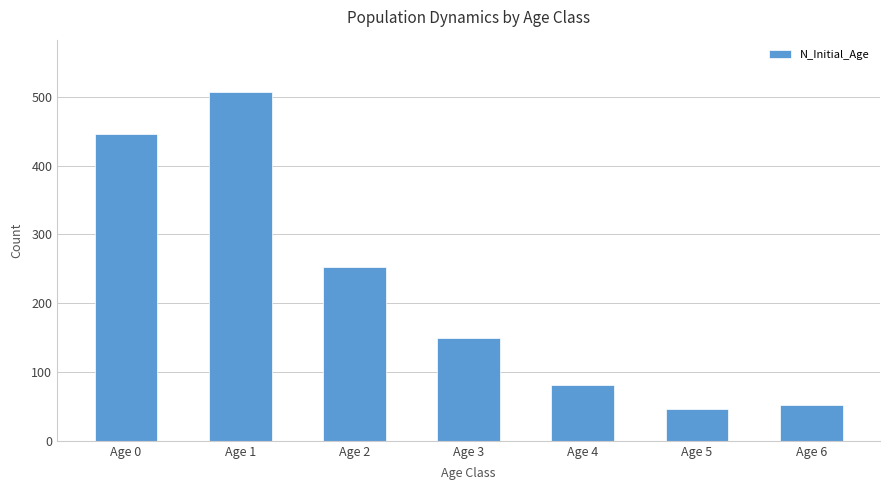

Rank the categories by value from highest to lowest.

Age 1, Age 0, Age 2, Age 3, Age 4, Age 6, Age 5